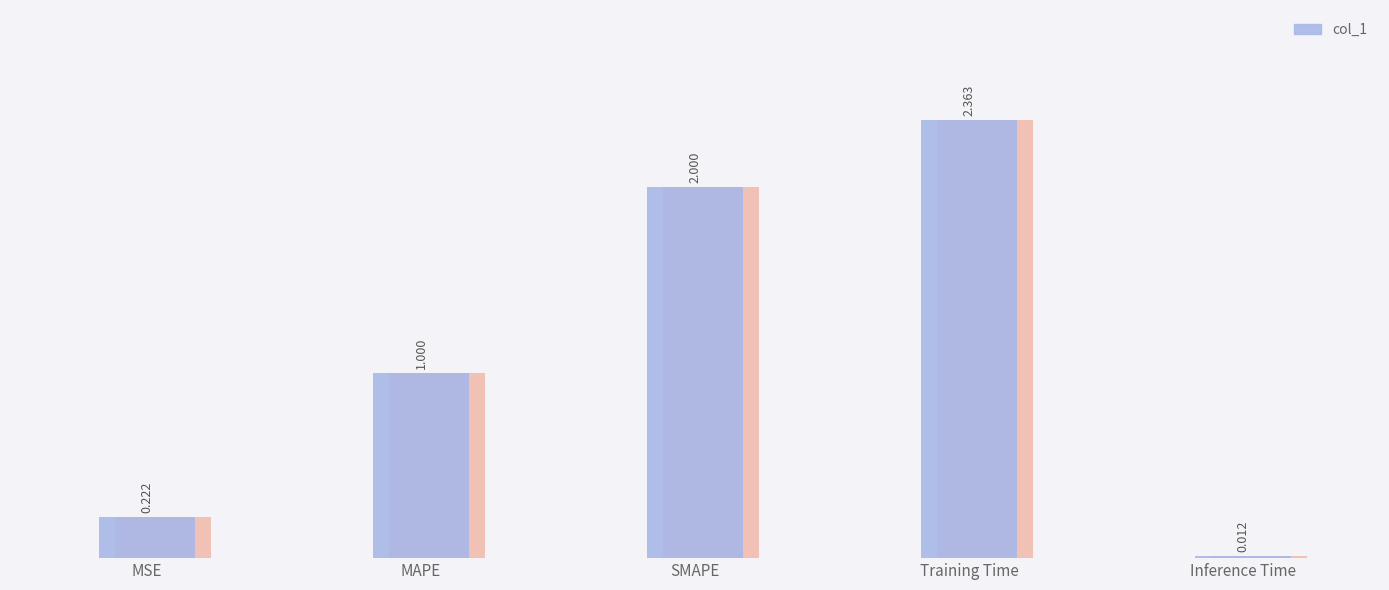

Rank the categories by value from highest to lowest.

Training Time, SMAPE, MAPE, MSE, Inference Time